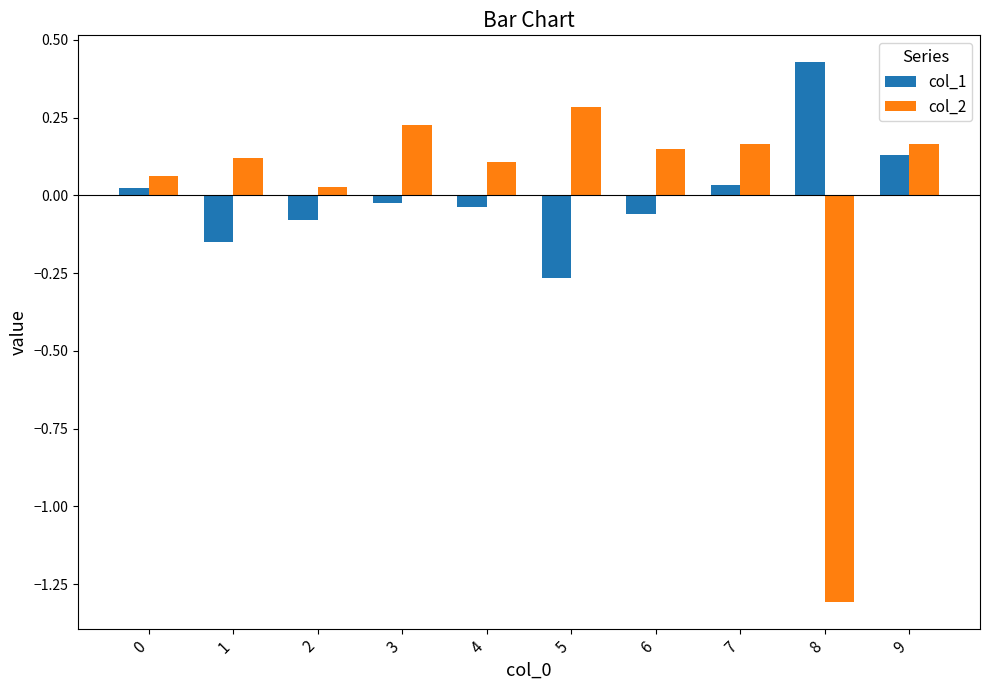

Read the col_2 value at 8.

-1.3